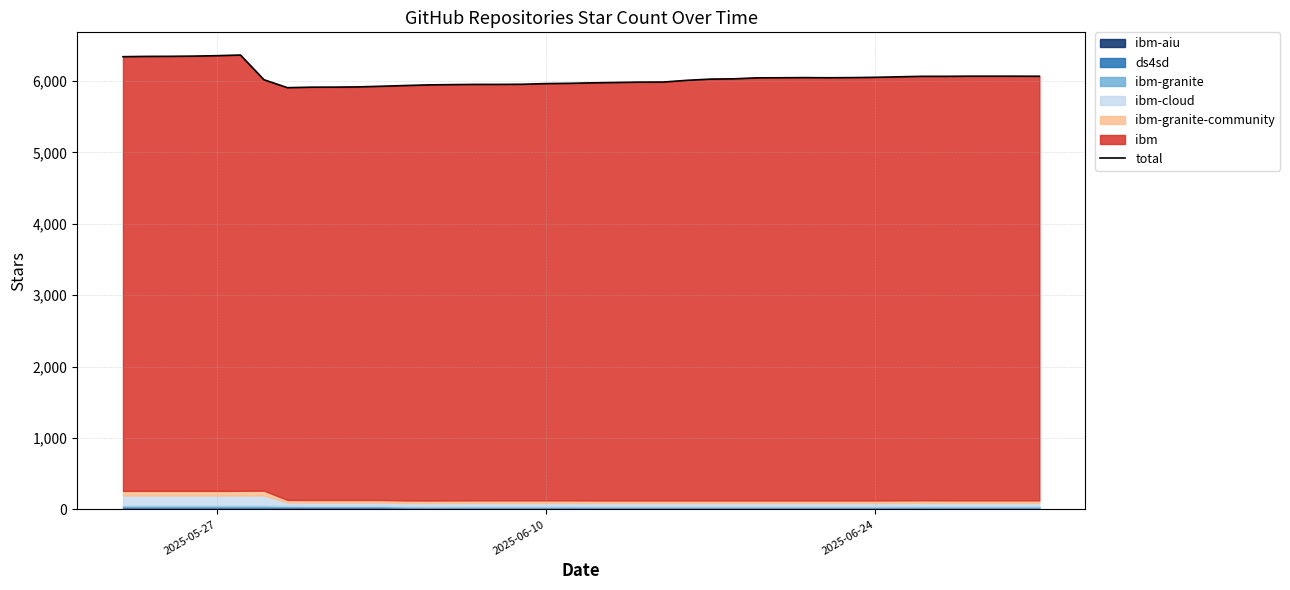

How many interior local peaks (higher than both neighbors) does the data have?

2